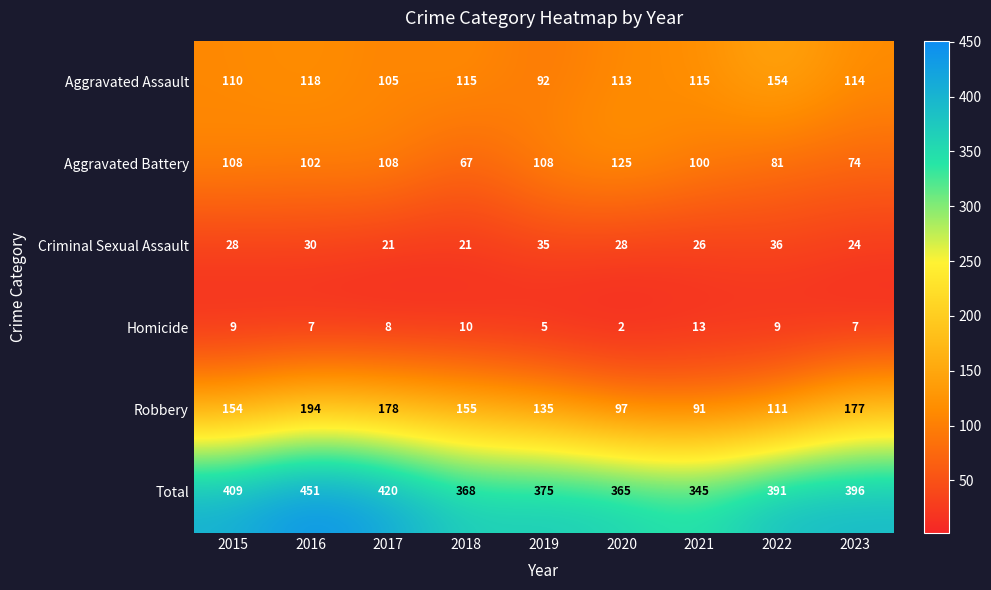

What value does the Criminal Sexual Assault series have at 2022, to the nearest 5?

35